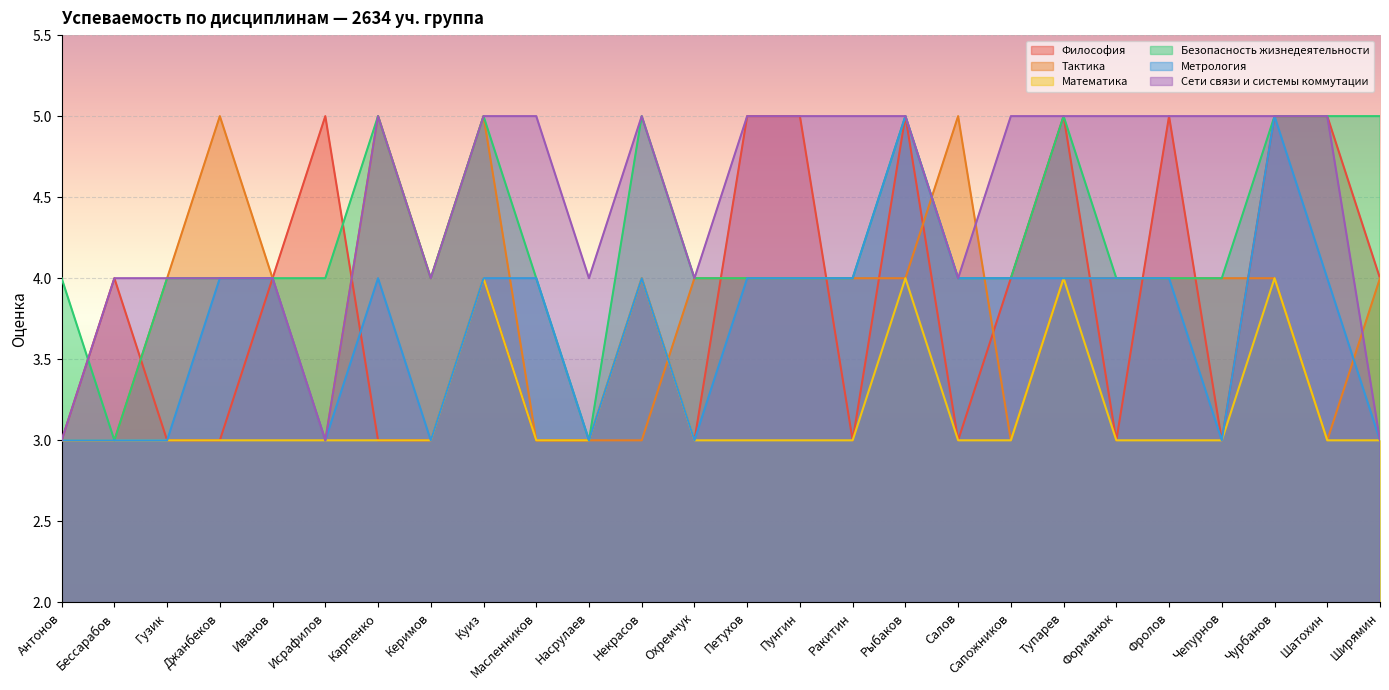

What is the sum of all Тактика values?

100